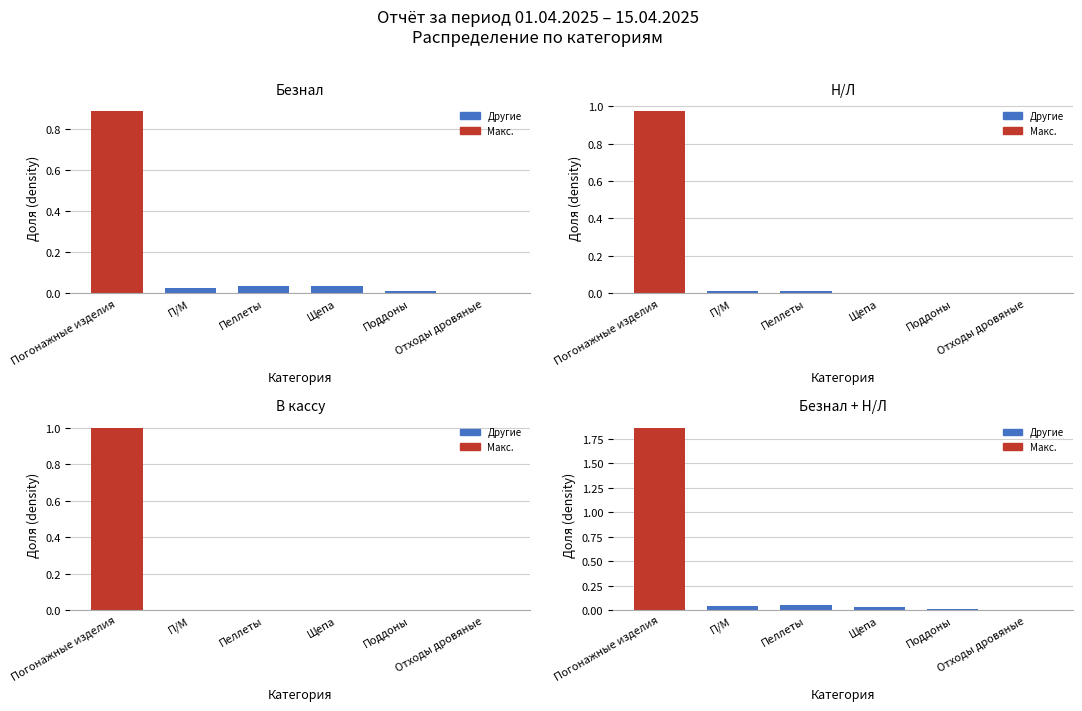

How many bars are there in total?

24